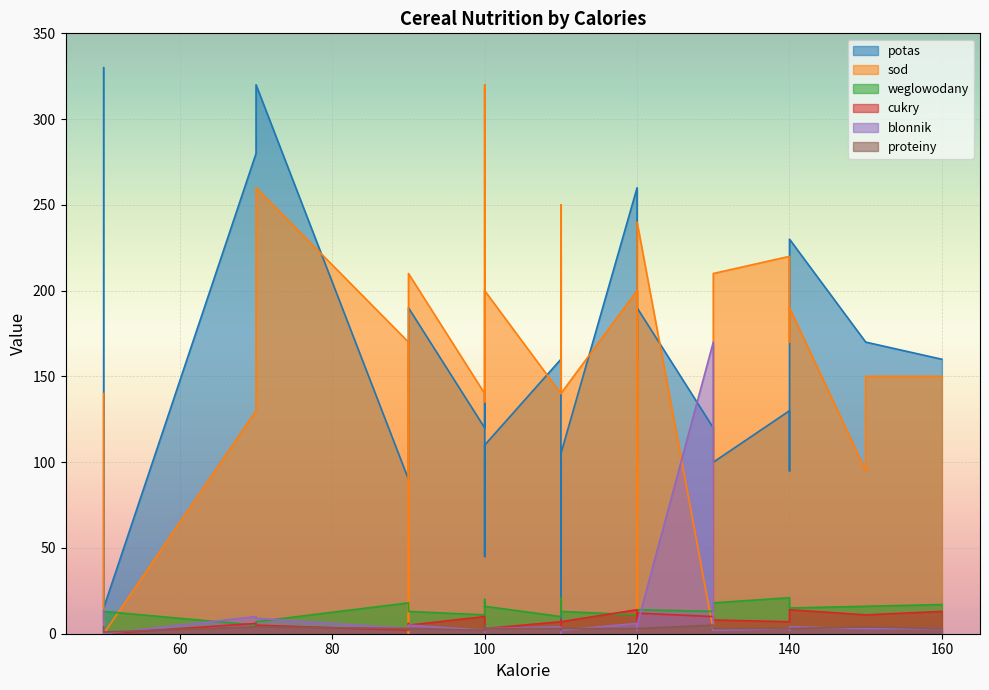

At which category does the chart reach its peak across all series?

50